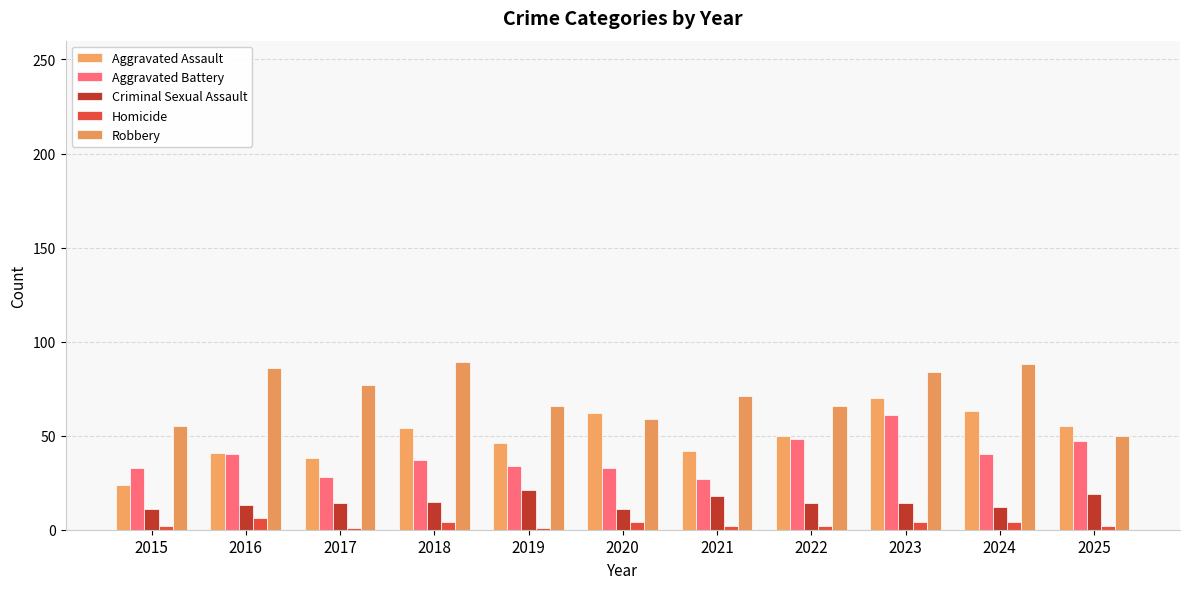

Is the value of Robbery at 2019 greater than the value of Criminal Sexual Assault at 2025?

Yes